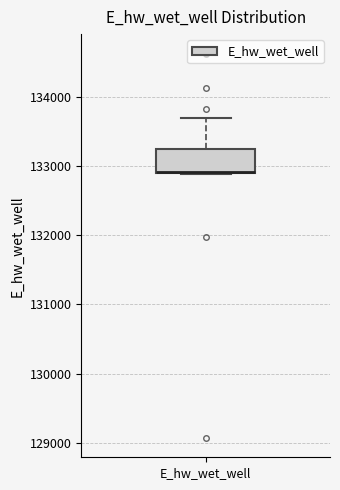

Where does the upper whisker of the box for E_hw_wet_well end on the y-axis? The values are not printed on the chart, so give them approximately, as read against the axis.

133700